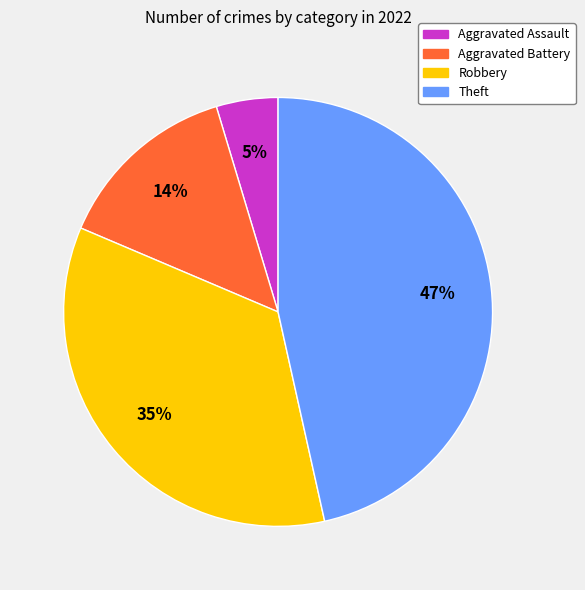

How many segments does this pie chart have?

4